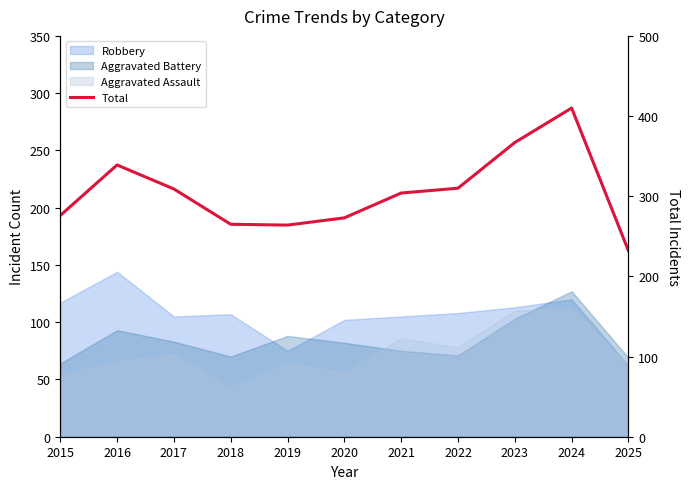

At which category does the data reach its first local peak?

2016